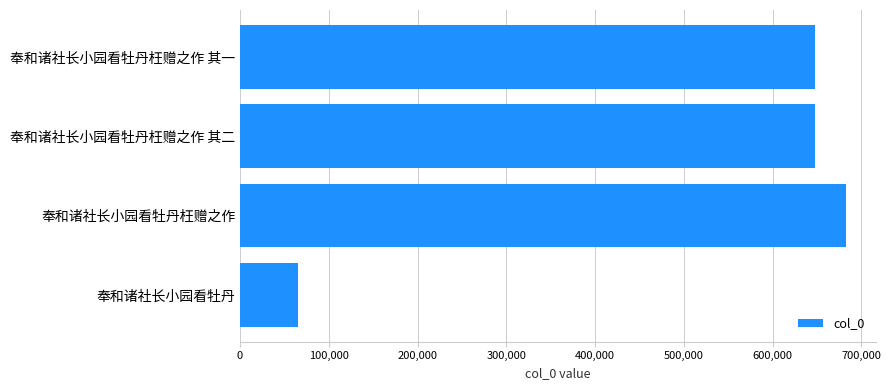

What is the change in value from 奉和诸社长小园看牡丹 to 奉和诸社长小园看牡丹枉赠之作 其一?

+582398